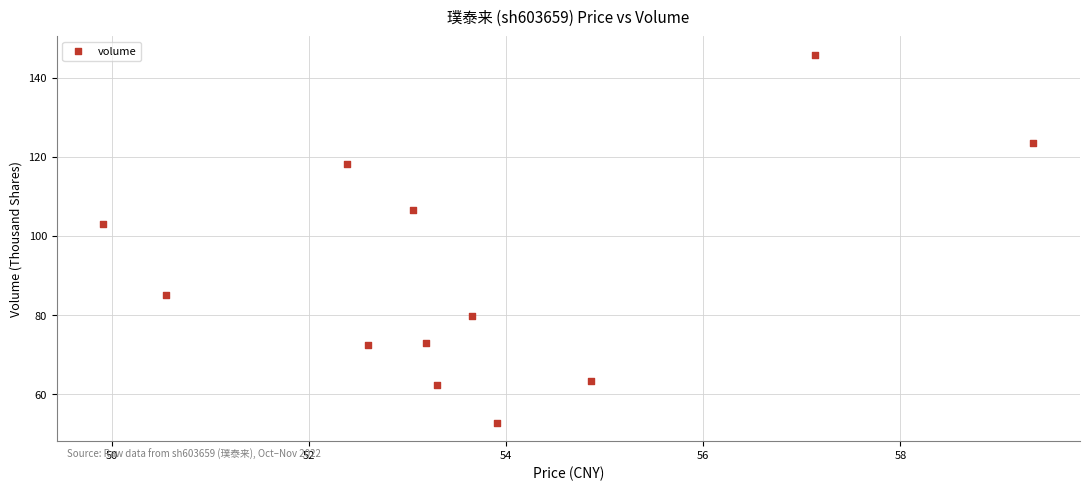

What Y value in the scatter plot is closest to 99?

103.1